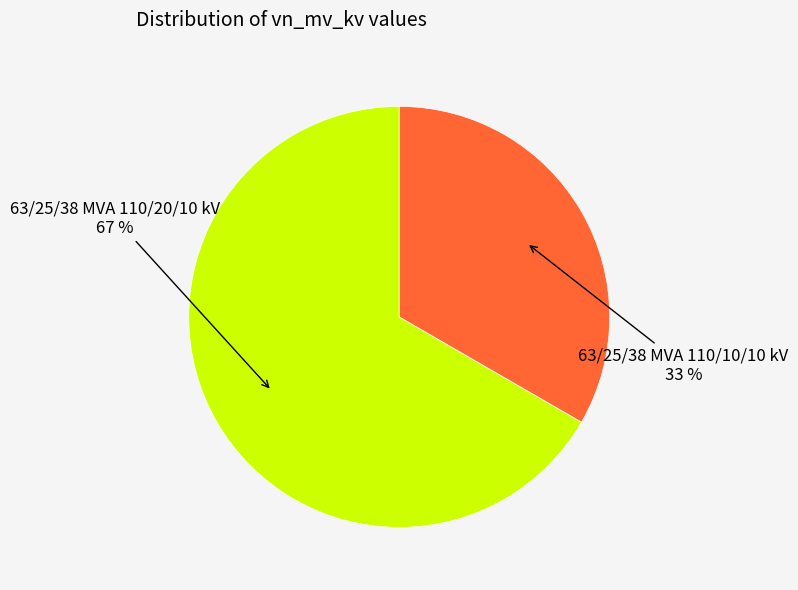

Is there any slice that represents more than half of the pie?

Yes